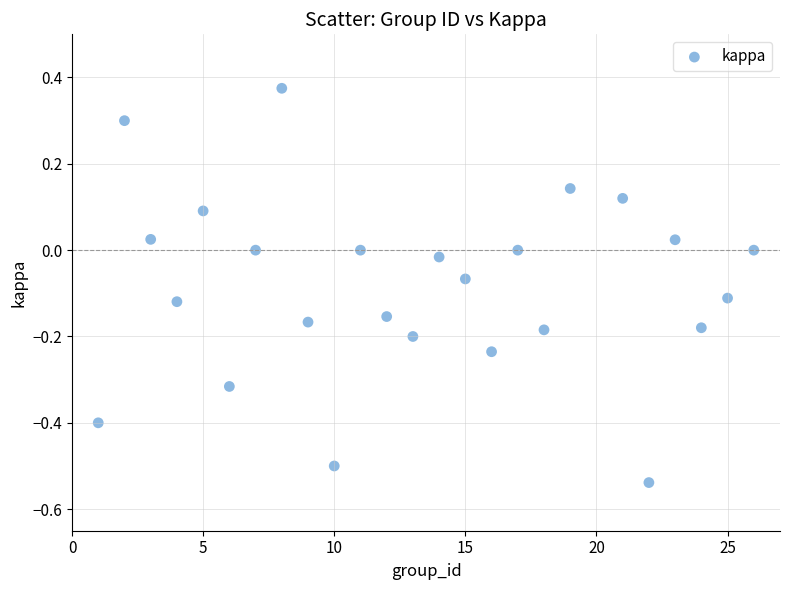

What is the range of Y values (max minus min)?

0.9